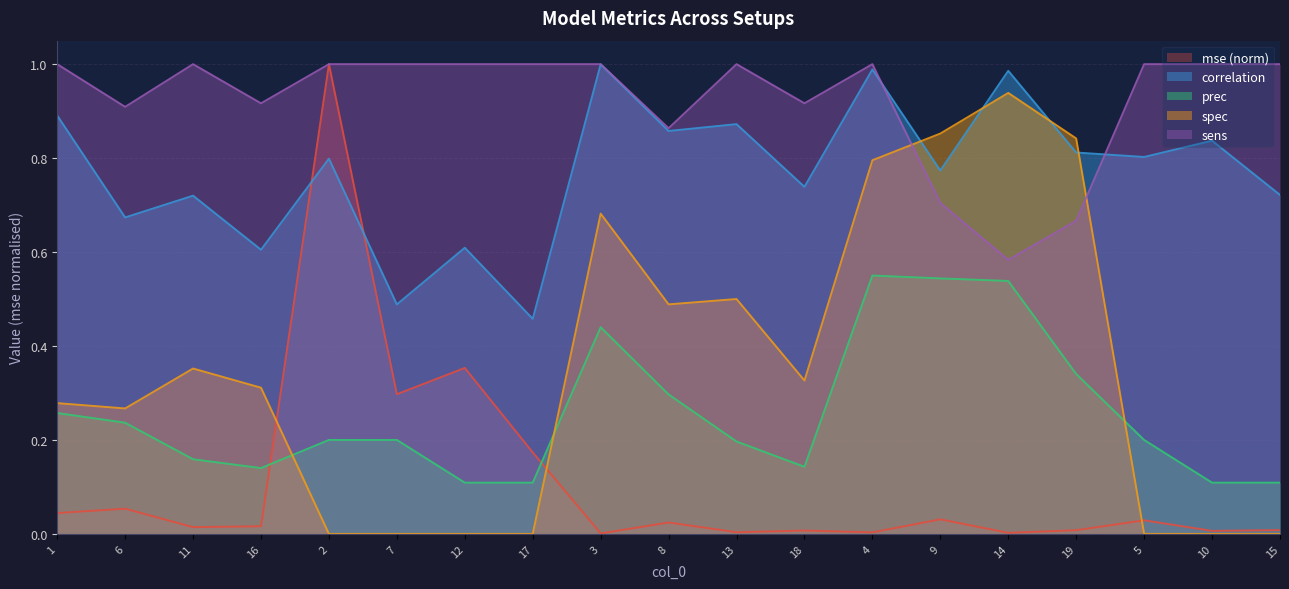

How many prec values are between 0 and 1?

19